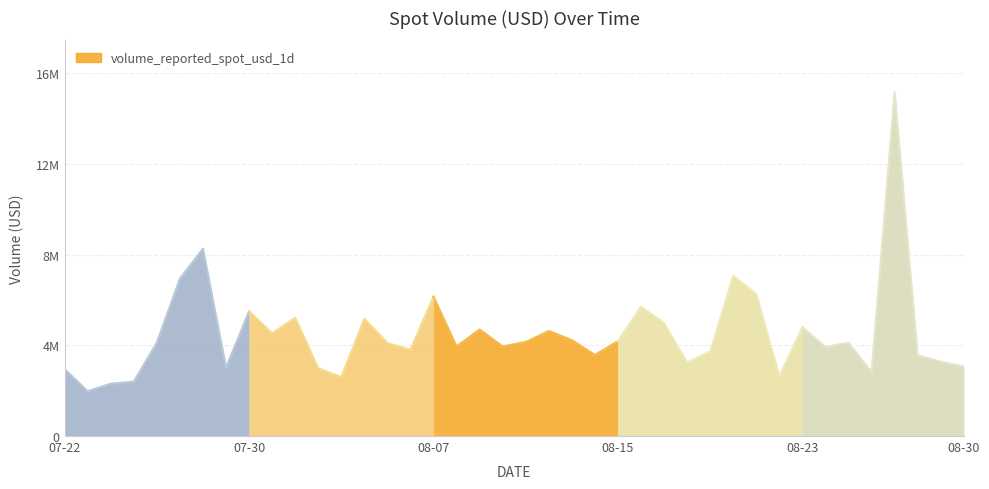

Reading left to right, transcribe all the data shown in this chart.

2021-07-22=2948535.1	2021-07-23=1978848.6	2021-07-24=2305204.9	2021-07-25=2398093.7	2021-07-26=4125120.9	2021-07-27=6942311.3	2021-07-28=8267365.5	2021-07-29=3019796.5	2021-07-30=5500516.2	2021-07-31=4527281.3	2021-08-01=5217896.0	2021-08-02=2984077.1	2021-08-03=2601402.9	2021-08-04=5167835.3	2021-08-05=4097773.8	2021-08-06=3807390.2	2021-08-07=6146036.4	2021-08-08=3949576.7	2021-08-09=4700220.9	2021-08-10=3954711.6	2021-08-11=4147149.5	2021-08-12=4633652.4	2021-08-13=4228972.2	2021-08-14=3576354.1	2021-08-15=4183783.3	2021-08-16=5704853.2	2021-08-17=4980687.7	2021-08-18=3241793.9	2021-08-19=3727624.1	2021-08-20=7066914.9	2021-08-21=6265705.9	2021-08-22=2642195.2	2021-08-23=4796293.0	2021-08-24=3928604.7	2021-08-25=4118482.1	2021-08-26=2828261.8	2021-08-27=15173262.0	2021-08-28=3558091.3	2021-08-29=3277482.2	2021-08-30=3065519.3